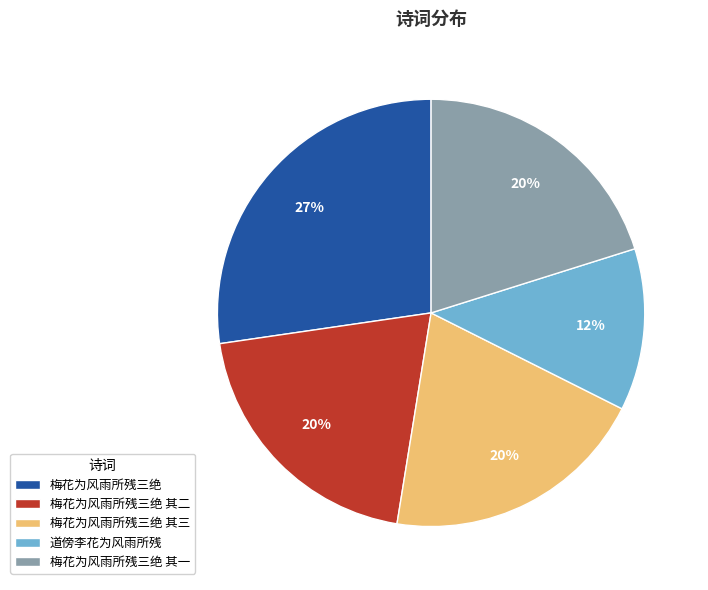

Is 梅花为风雨所残三绝 the majority of the pie?

No